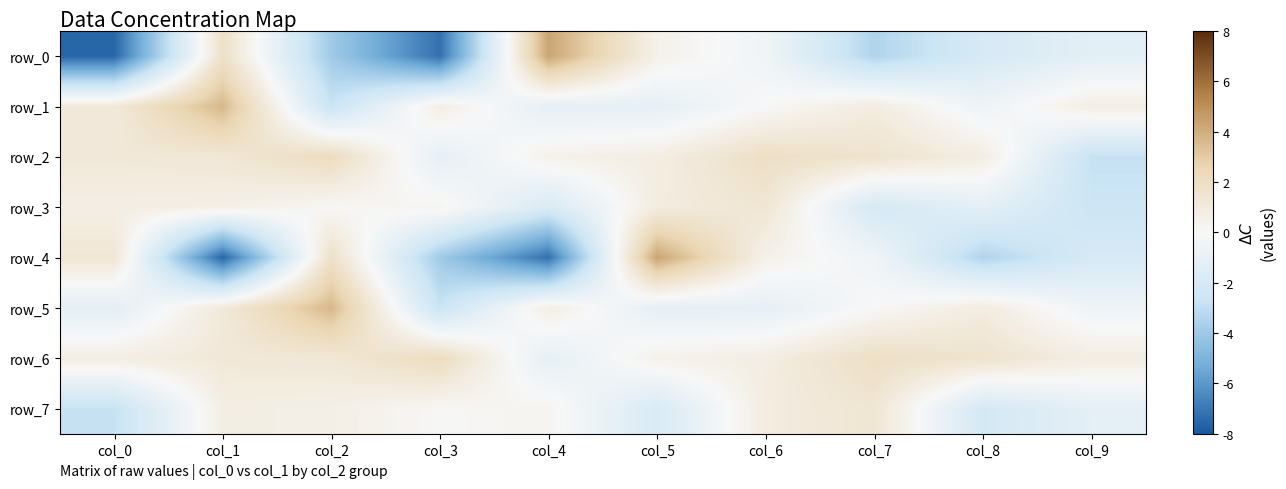

List the labels in order of row_1 value, largest first.

col_1, col_0, col_7, col_9, col_3, col_6, col_8, col_5, col_4, col_2